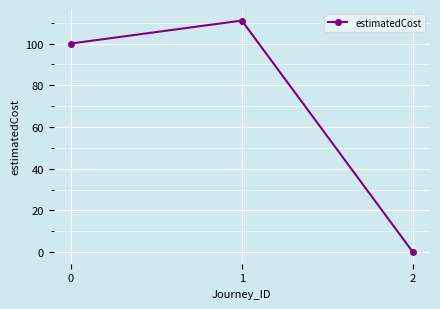

Rank the categories by value from lowest to highest.

2, 0, 1